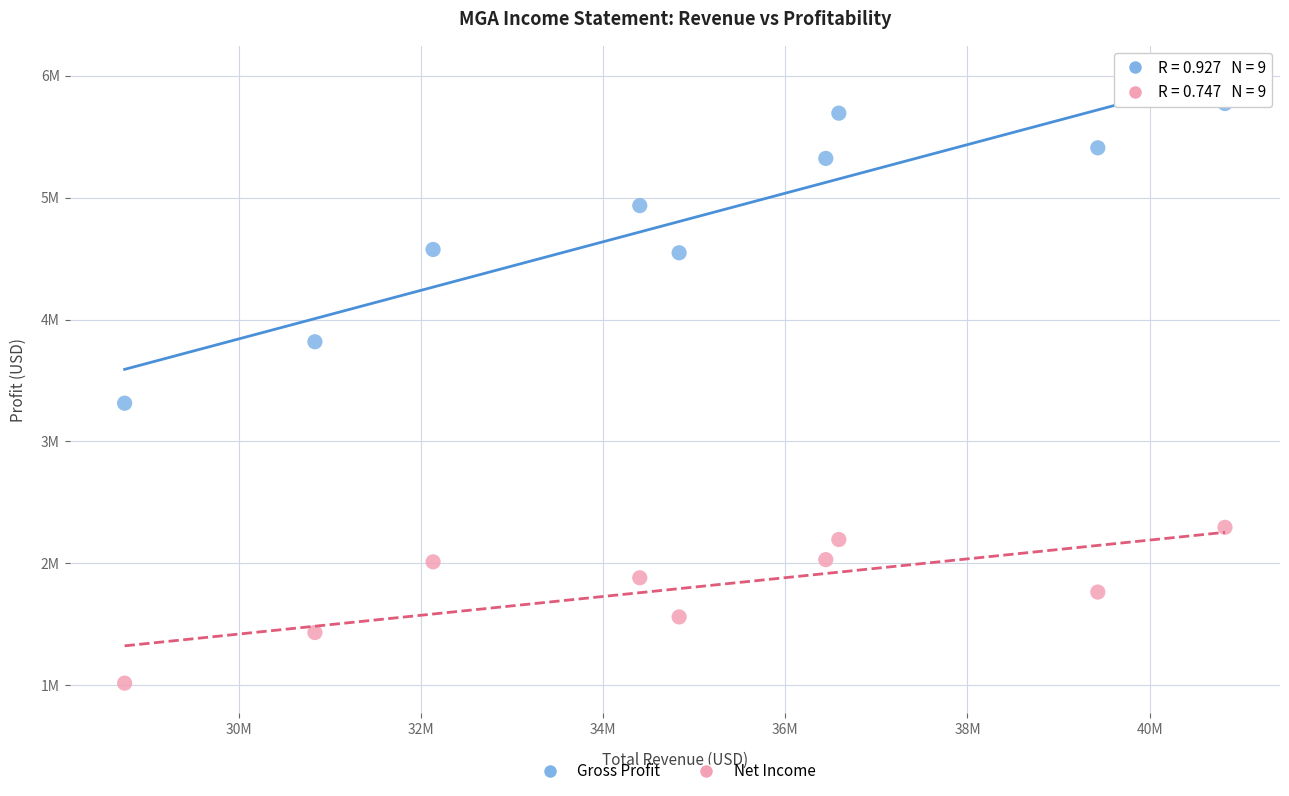

Which series contains the highest Y value?

Gross Profit